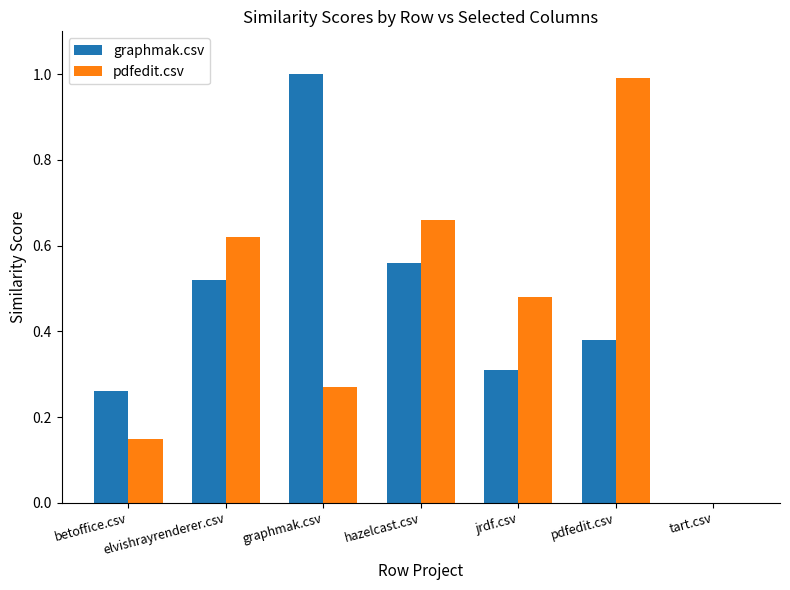

At which label does graphmak.csv reach its peak?

graphmak.csv